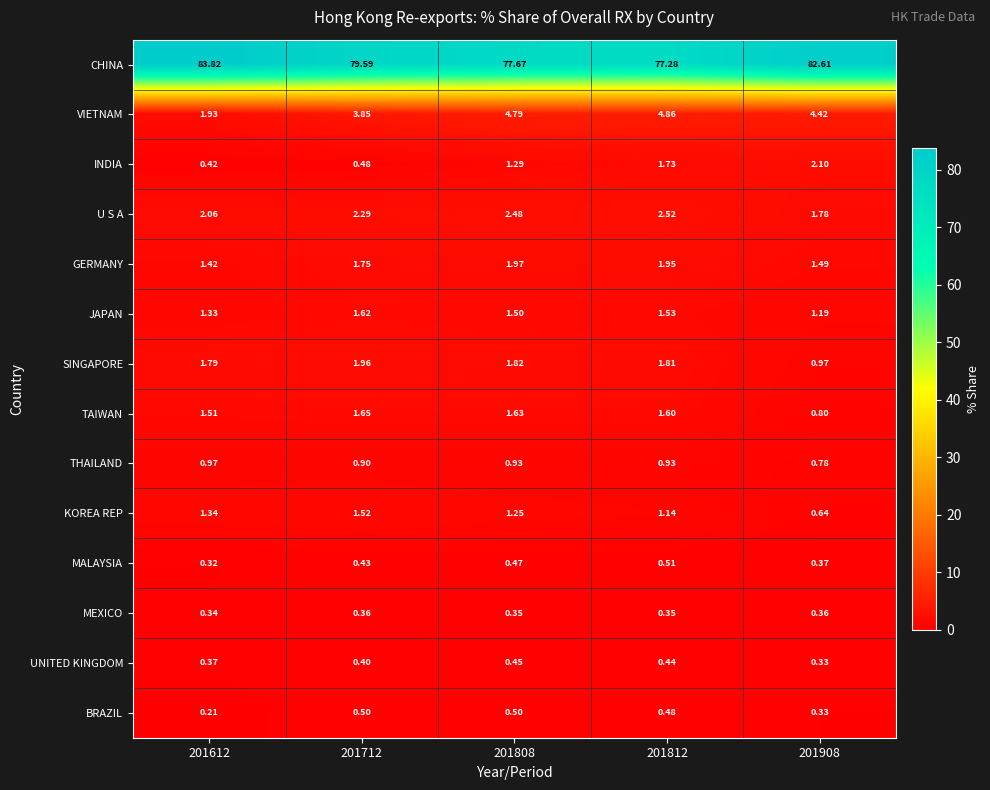

Rank the series by their maximum value, from highest to lowest.

CHINA, VIETNAM, U S A, INDIA, GERMANY, SINGAPORE, TAIWAN, JAPAN, KOREA REP, THAILAND, MALAYSIA, BRAZIL, UNITED KINGDOM, MEXICO